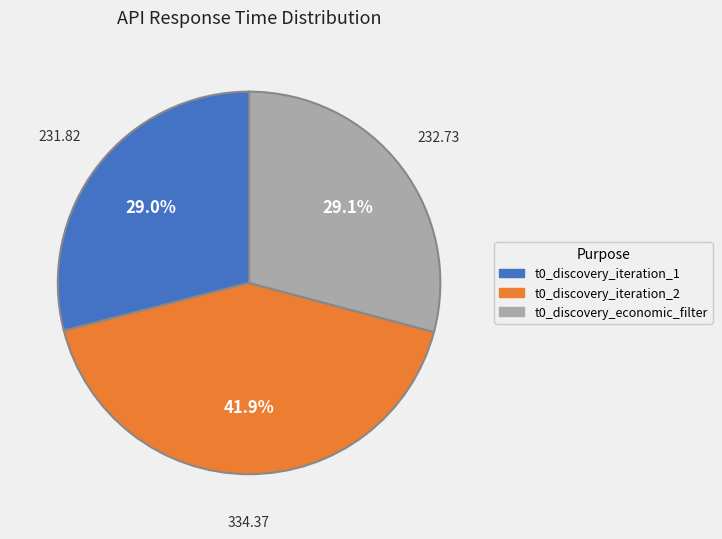

To the nearest percent, what percentage of the pie is t0_discovery_economic_filter?

29%